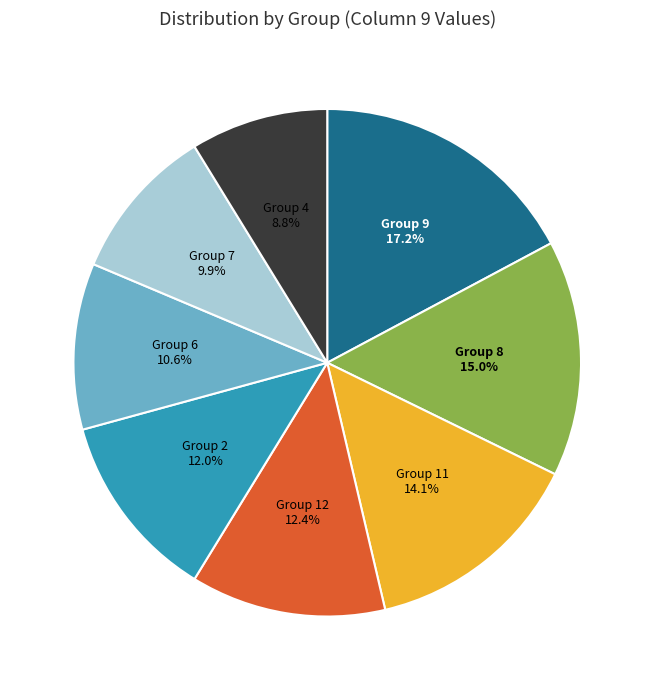

Combined, what portion of the pie is Group 12 and Group 6?

23.0%